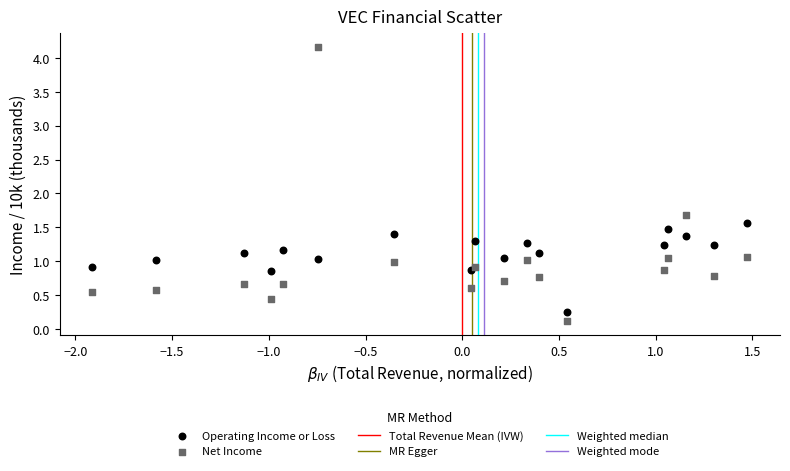

In the Net Income series, what Y value is closest to 2?

1.7